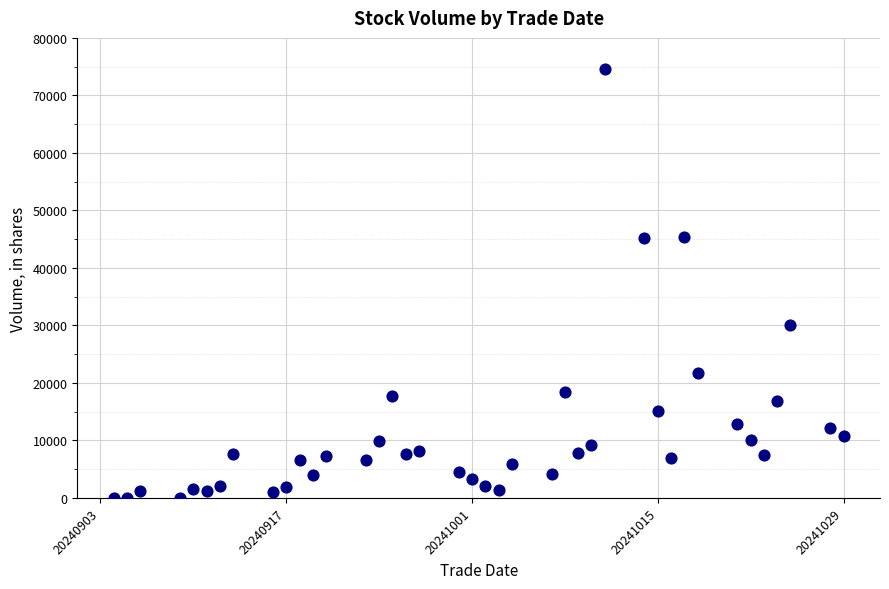

What is the range of Y values (max minus min)?

74621